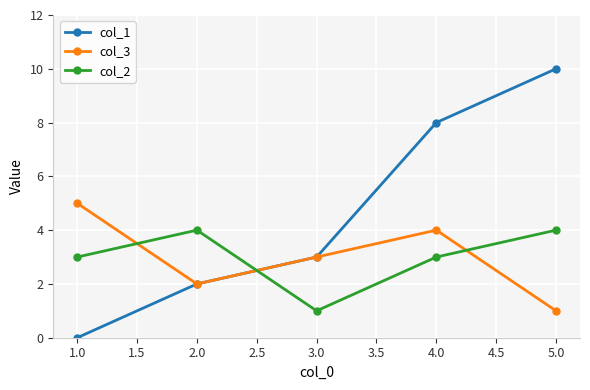

What is the difference between the highest and lowest values at 1.0?

5